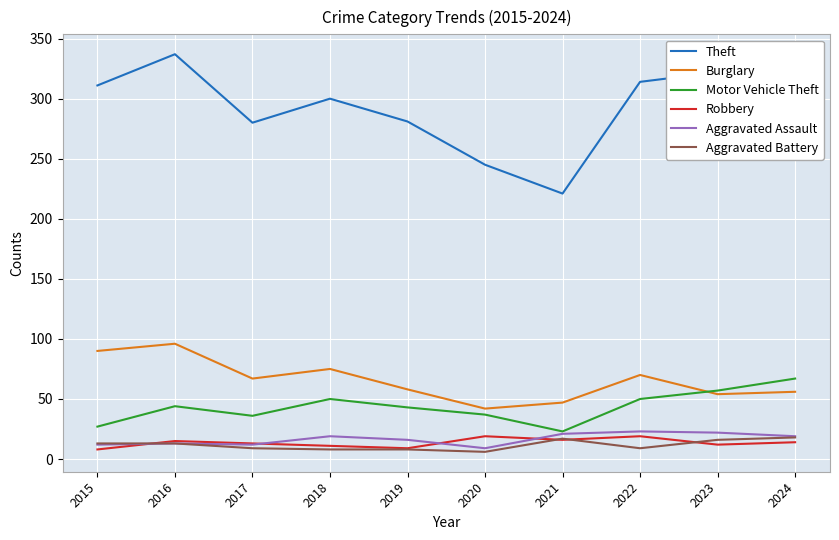

What is the lowest value of the Aggravated Assault series?

9